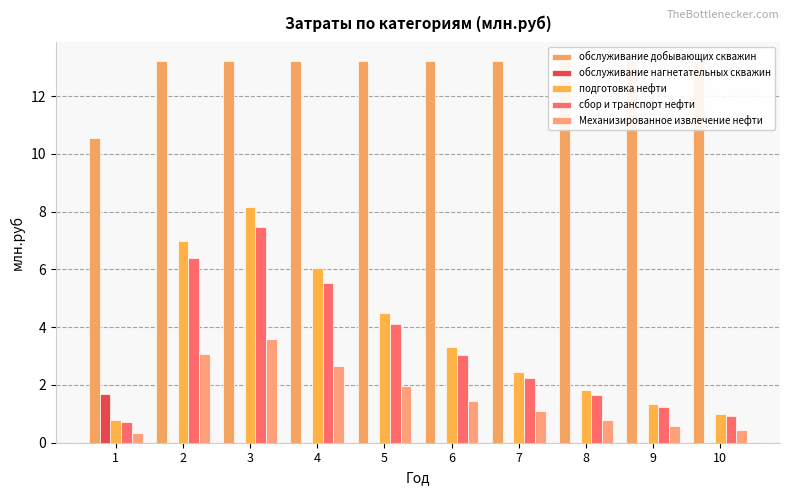

What is the value of the подготовка нефти bar at the 1st from the left?

0.8